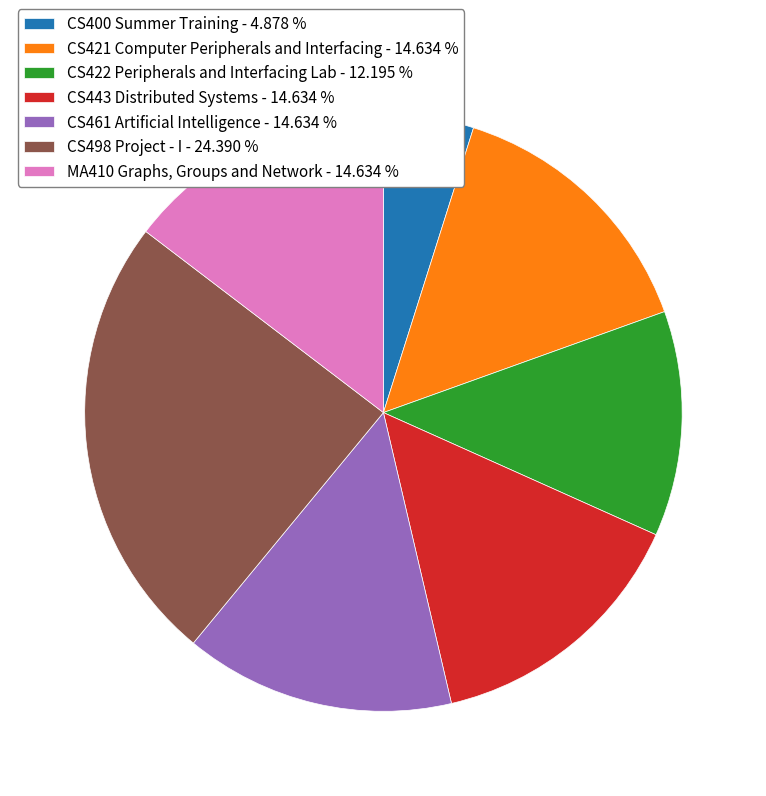

What is the ratio of the value at CS443 Distributed Systems - 14.634 % to the value at CS461 Artificial Intelligence - 14.634 %?

1.0